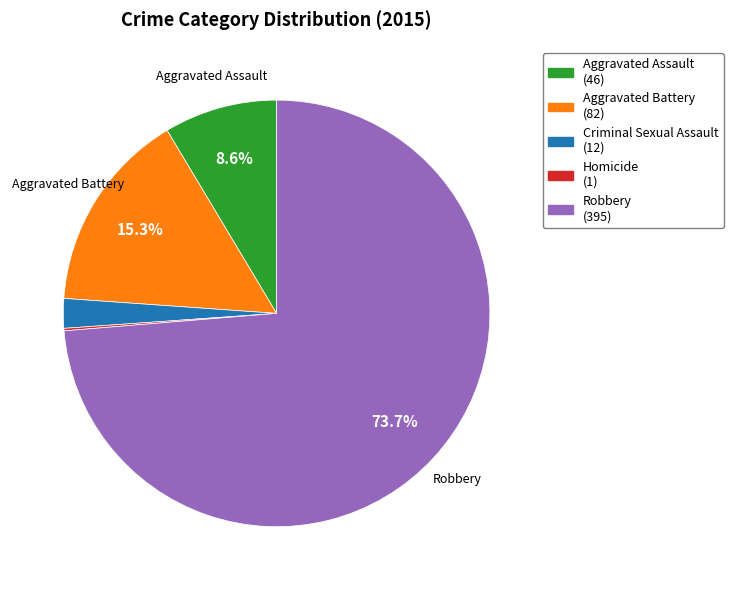

Which has a higher value, Aggravated Assault (46) or Aggravated Battery (82)?

Aggravated Battery (82)